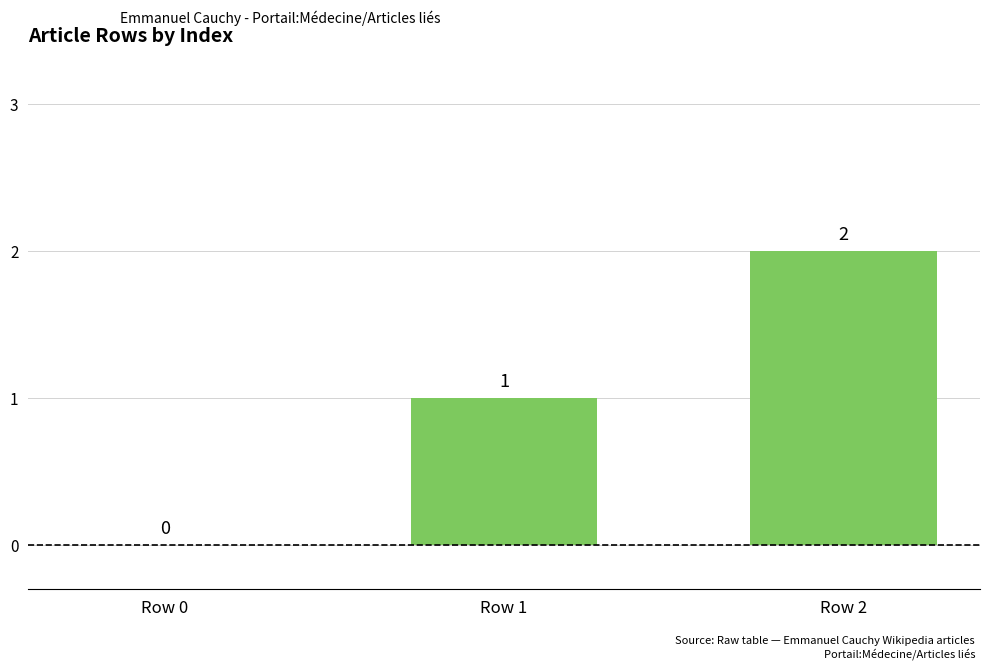

What is the sum of all values?

3